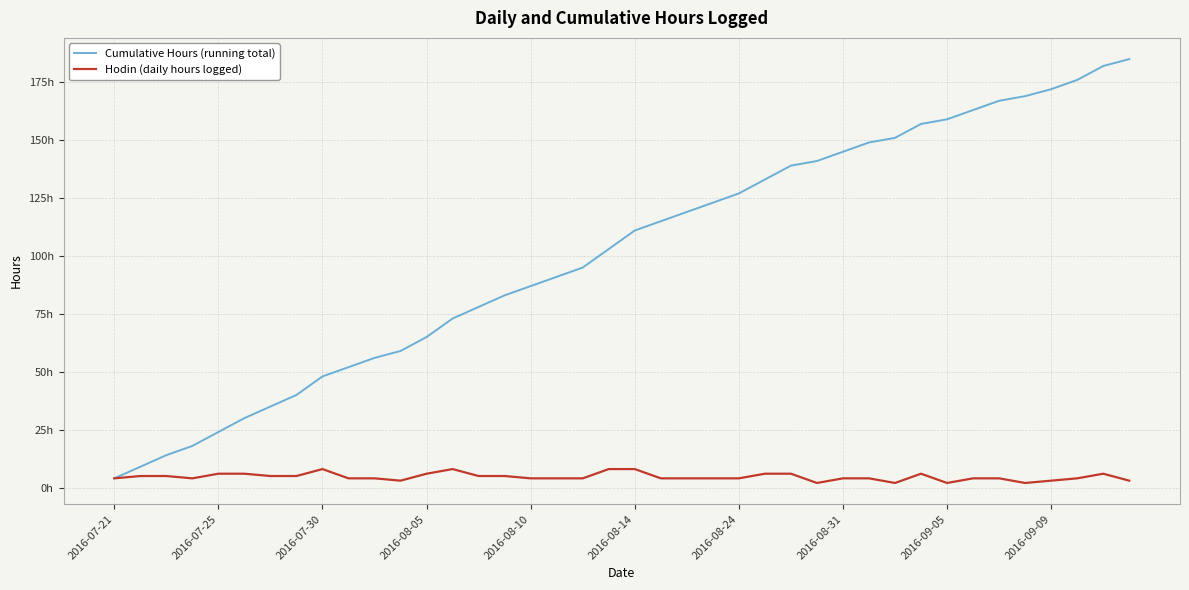

List the series in order of their peak value, highest first.

Cumulative Hours (running total), Hodin (daily hours logged)